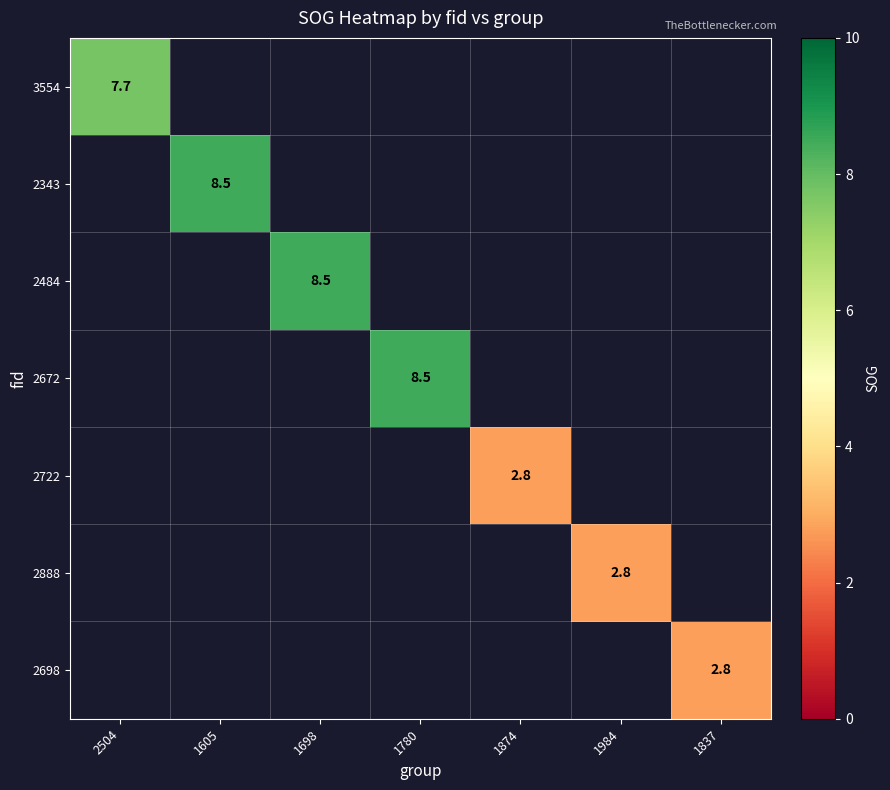

What is the greatest value displayed?

8.5